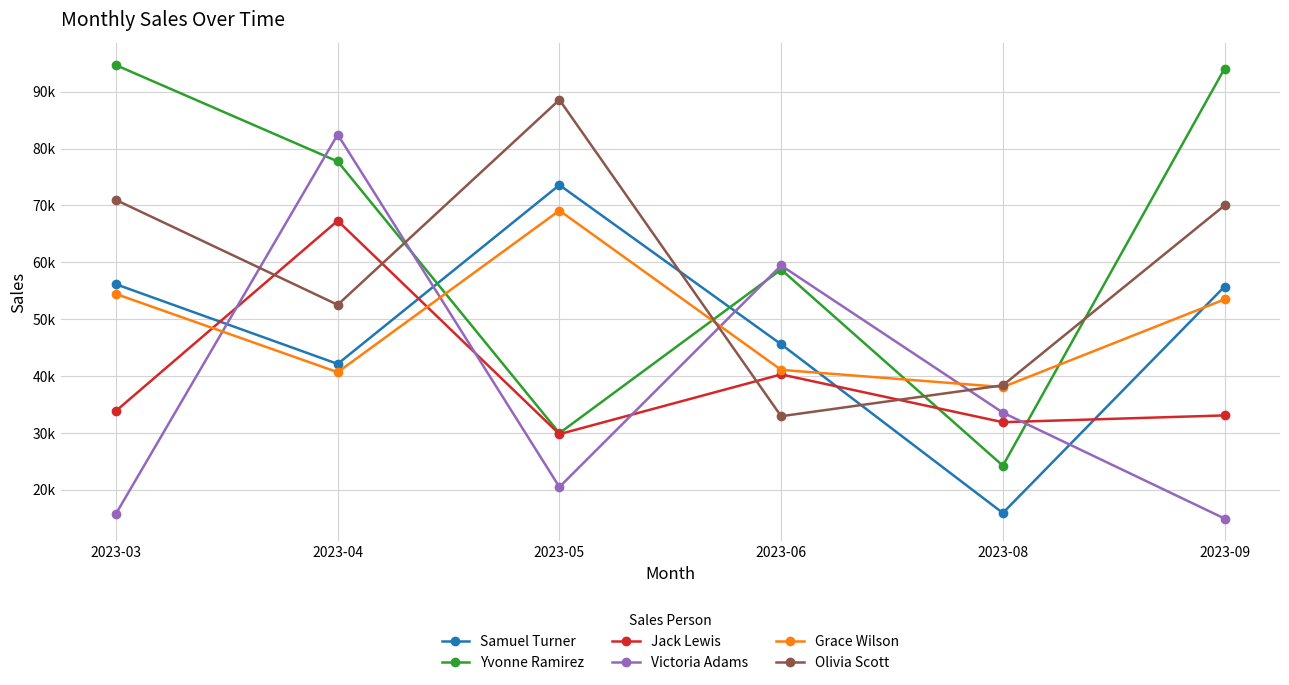

Is this an area chart (filled region under the line)?

No